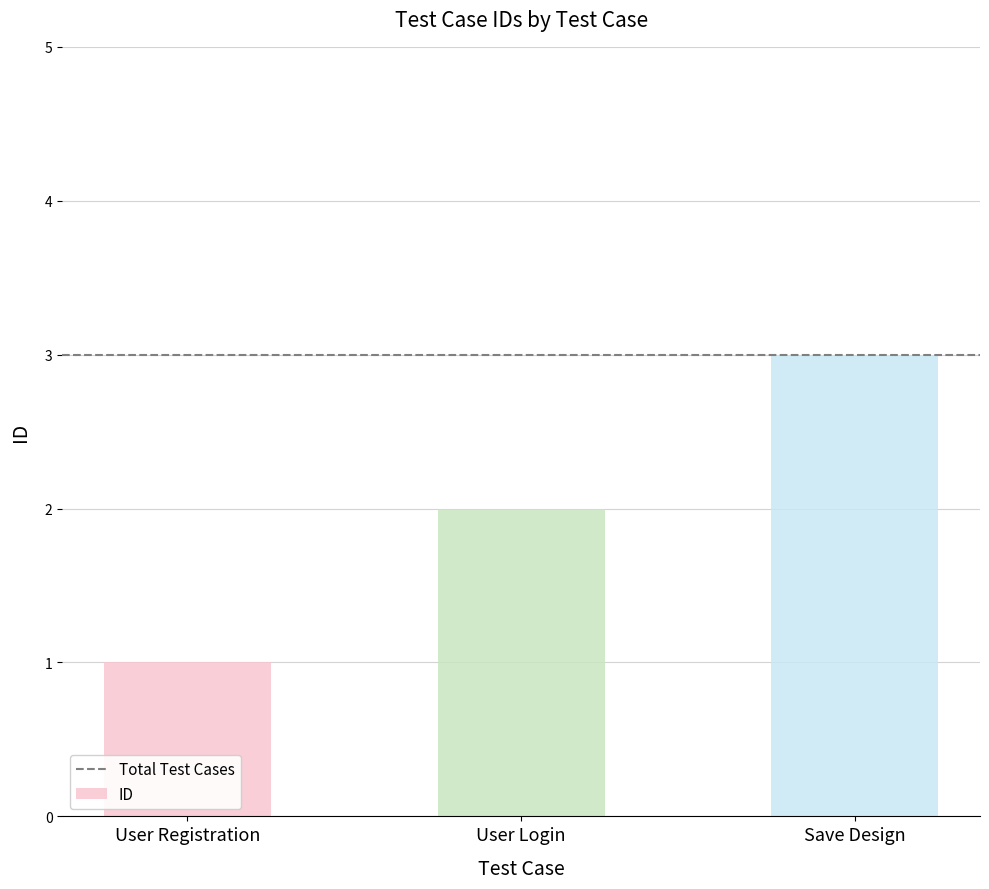

How many bars are there in total?

3